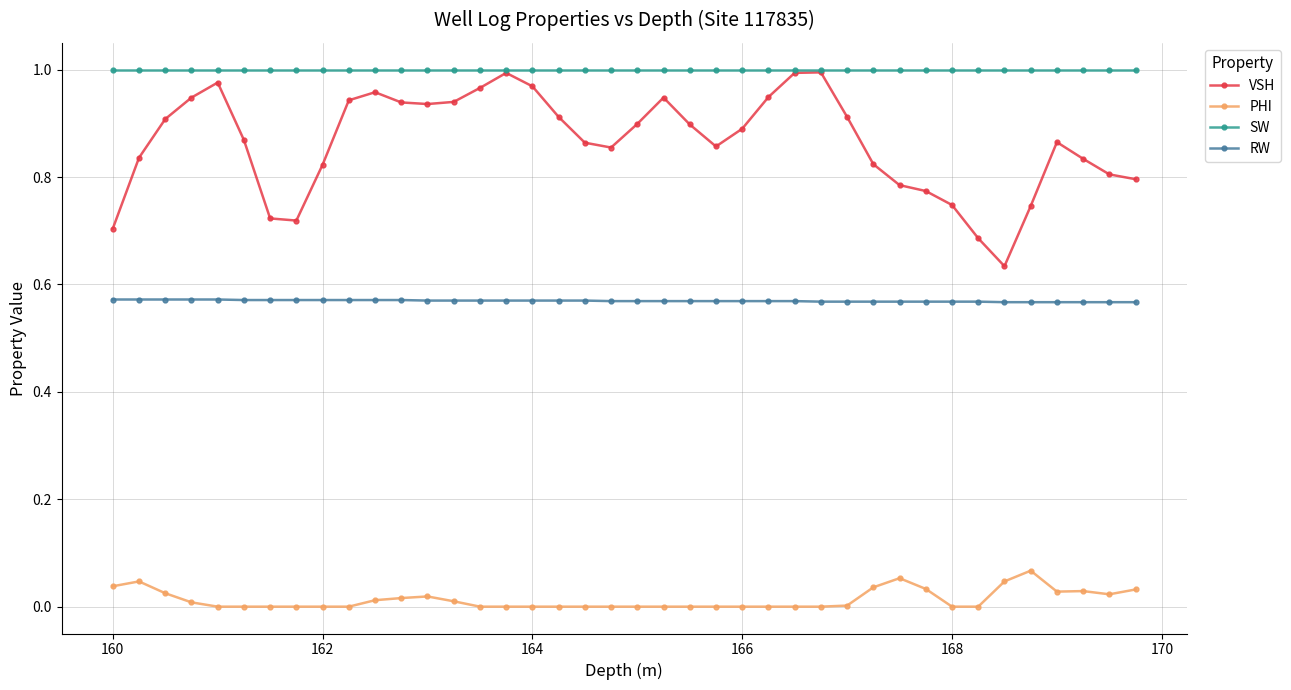

True or false: VSH has more than 0 interior local peaks.

True